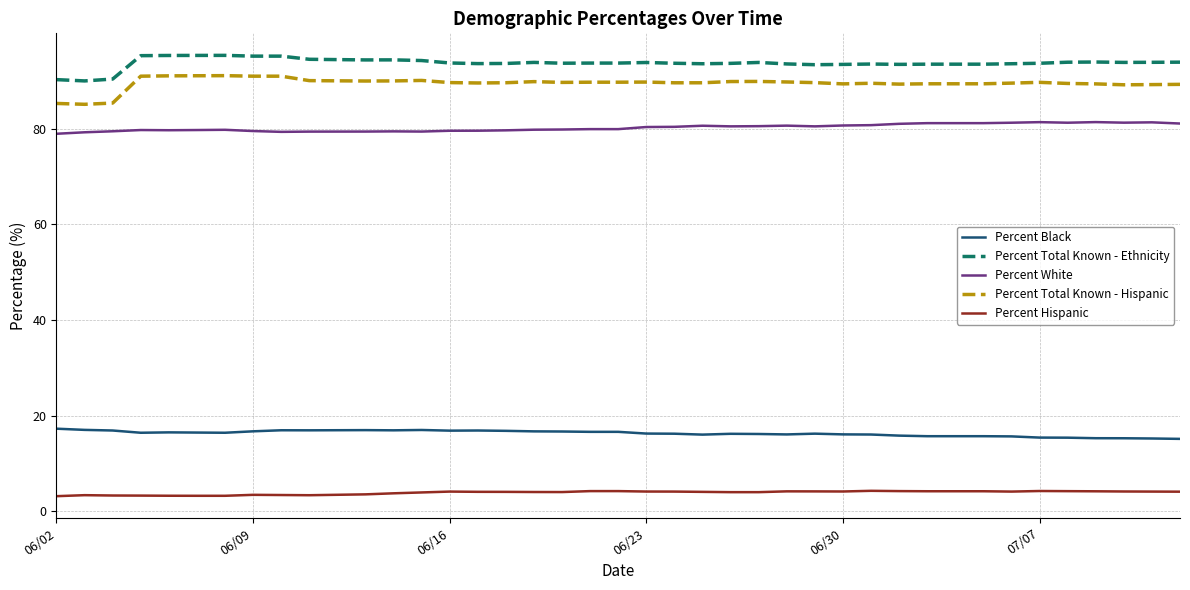

What is the lowest value of the Percent Total Known - Hispanic series?

85.1